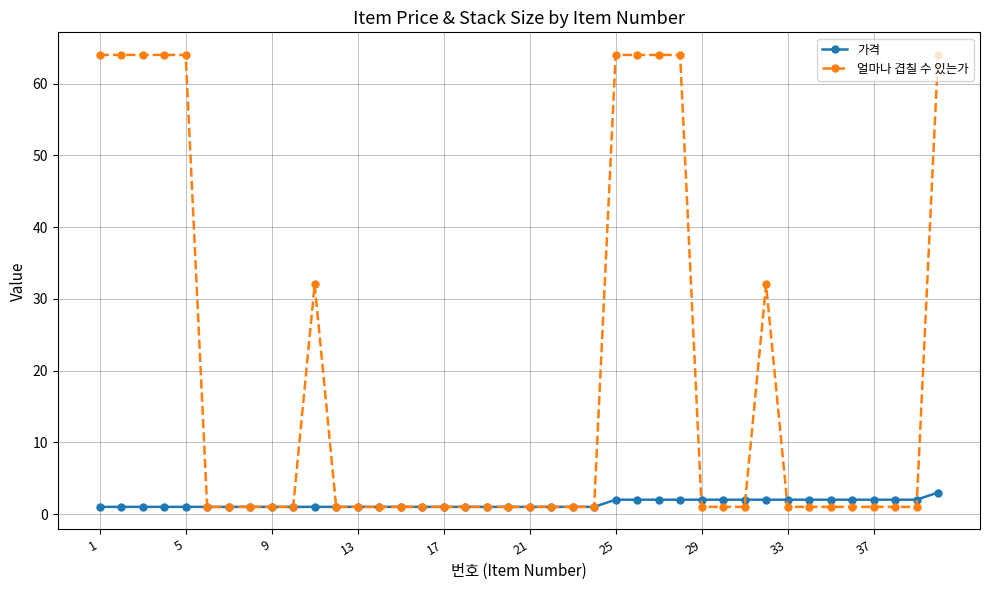

True or false: 얼마나 겹칠 수 있는가 and 가격 cross at least once.

True